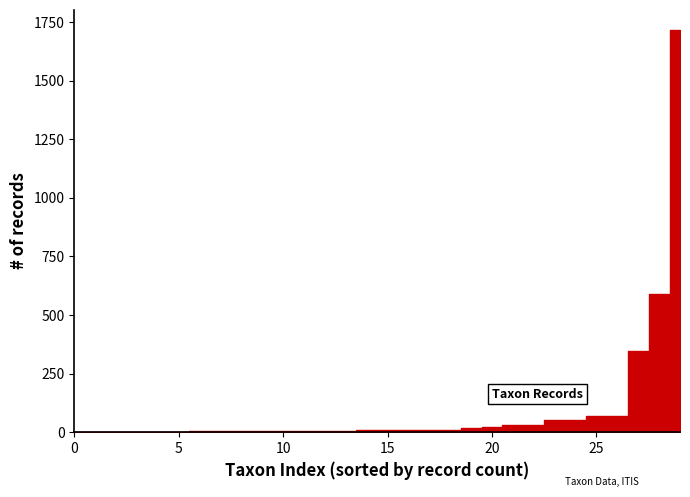

What is the difference between the maximum and second lowest values?

1715